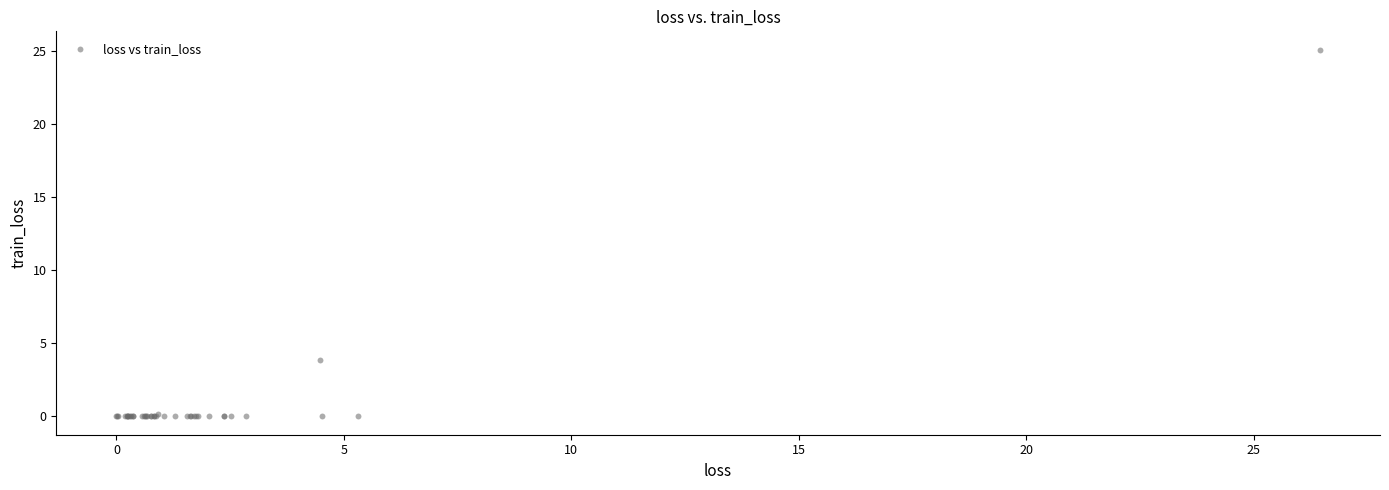

What Y value in the scatter plot is closest to 12?

3.9